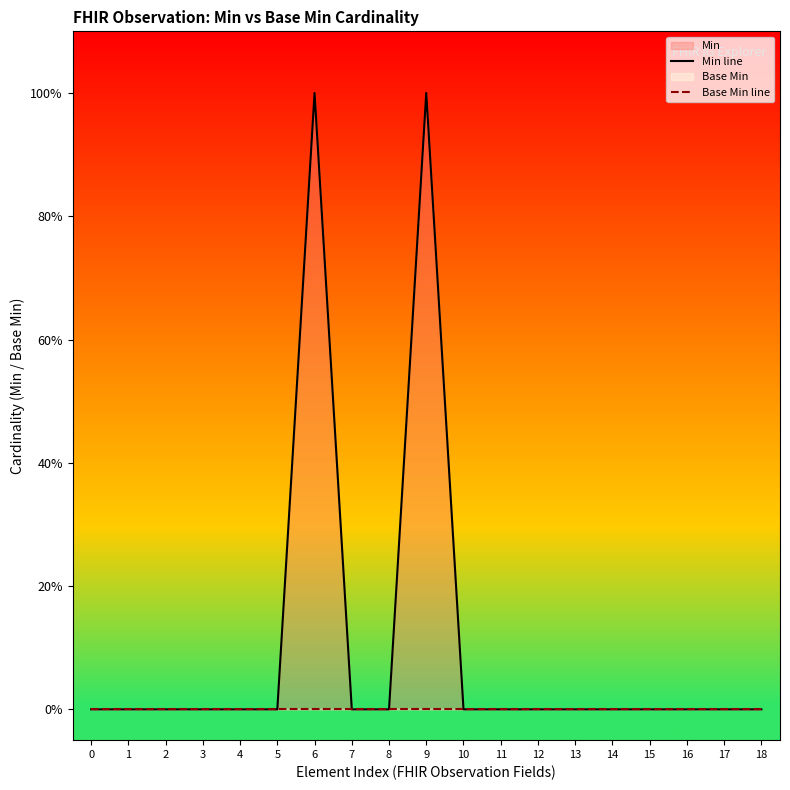

Reading right to left, transcribe all the data shown in this chart.

Min line: 0	0	0	0	0	0	0	0	0	1	0	0	1	0	0	0	0	0	0
Base Min line: 0	0	0	0	0	0	0	0	0	0	0	0	0	0	0	0	0	0	0